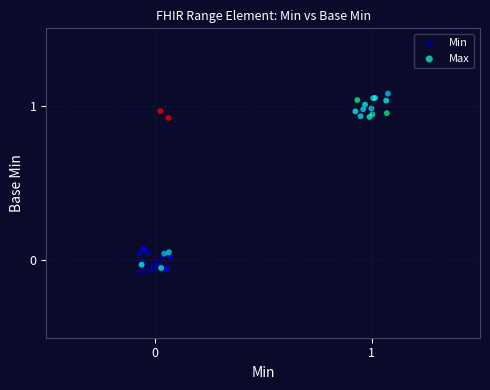

Which series has the widest spread of Y values?

Max